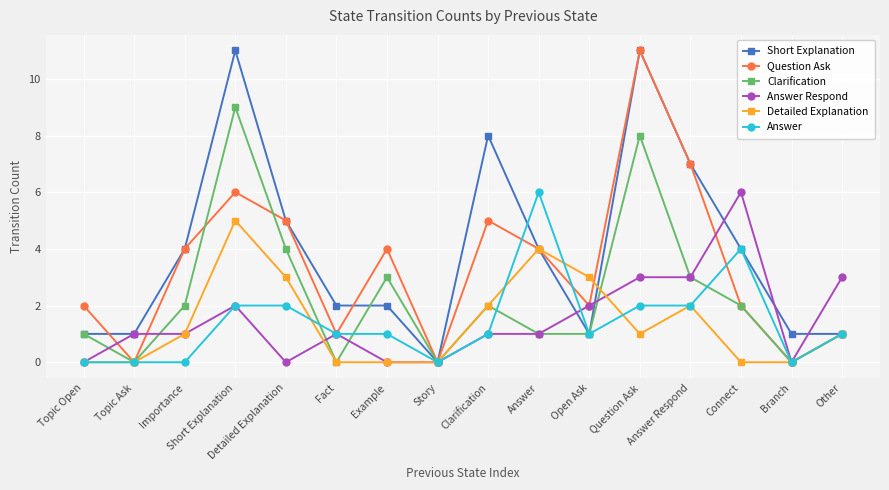

What is the label of the 16th point from the left?

Other